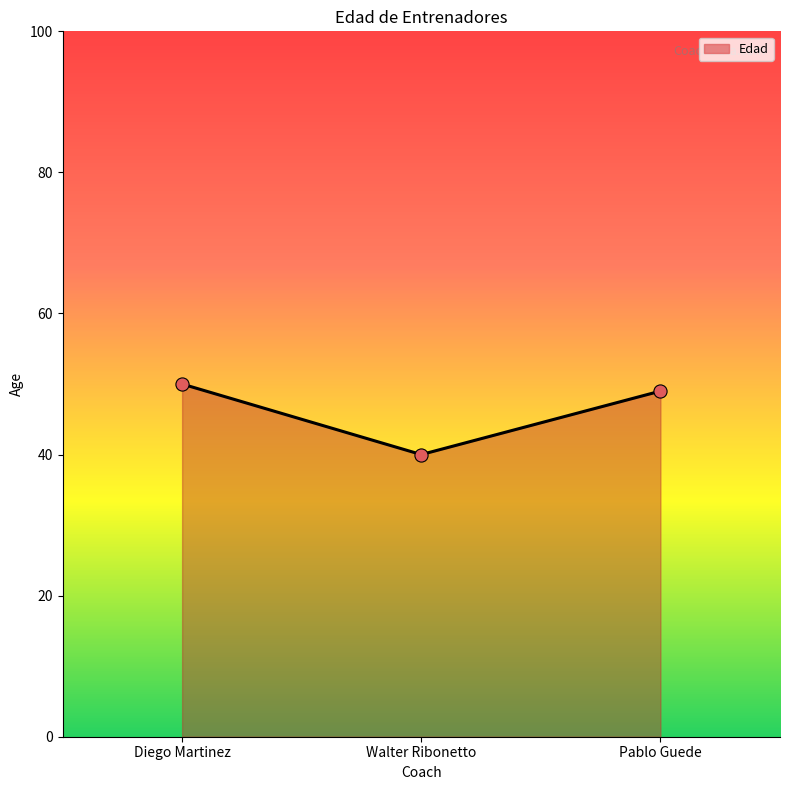

Approximately how many times larger is the value at Walter Ribonetto compared to Pablo Guede?

0.8